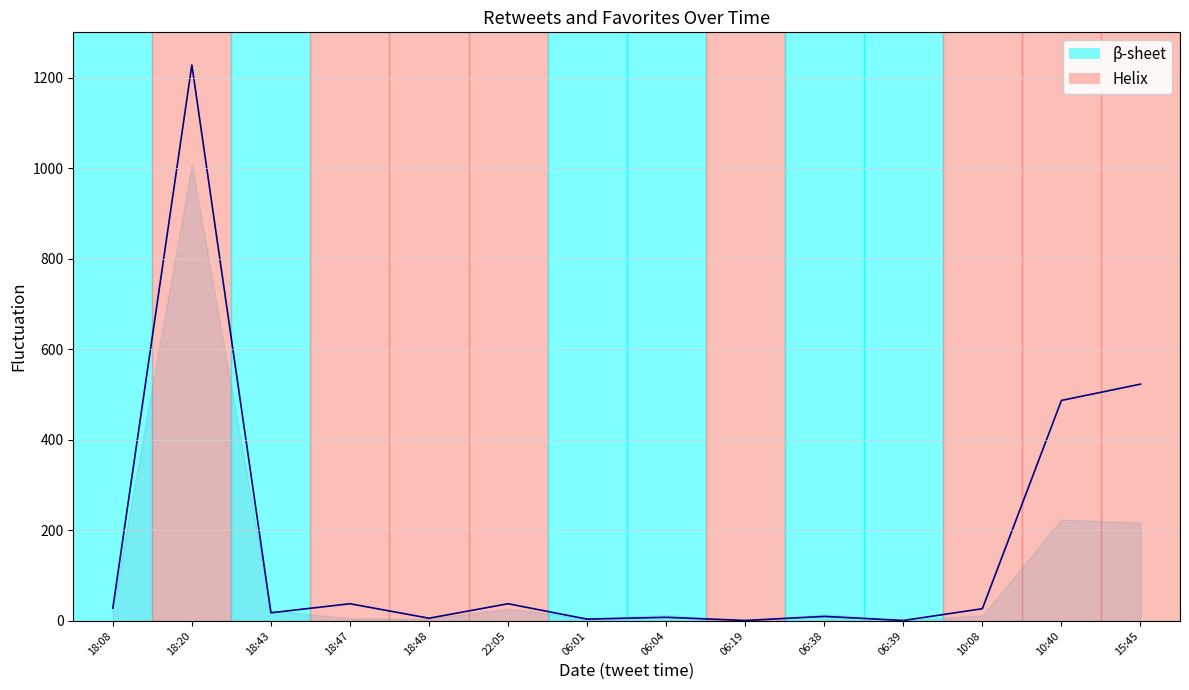

What is the smallest value displayed?

1